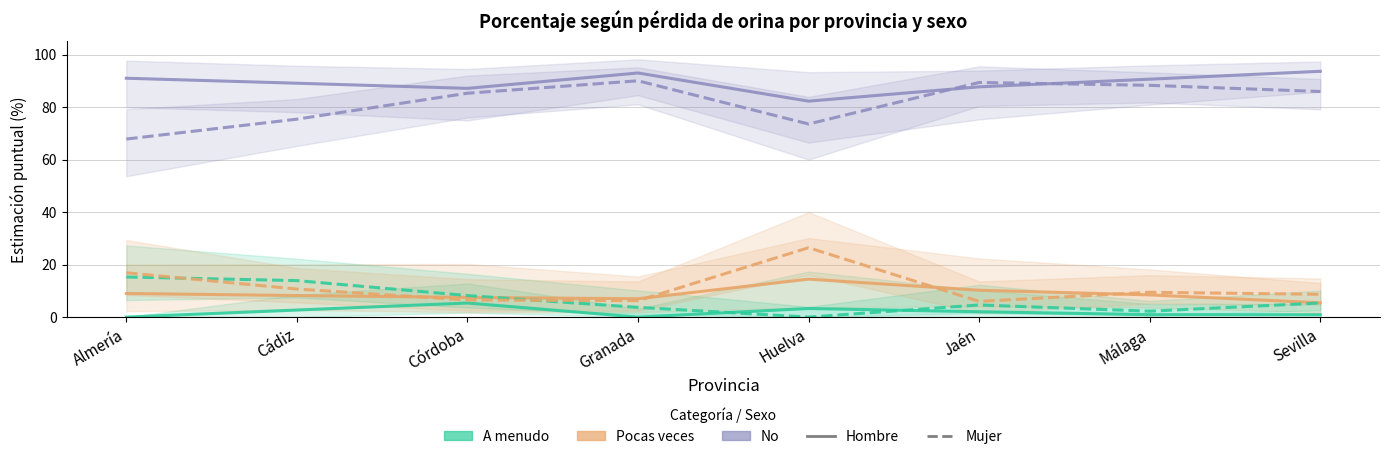

How many data points in No (Mujer) are less than 85?

3